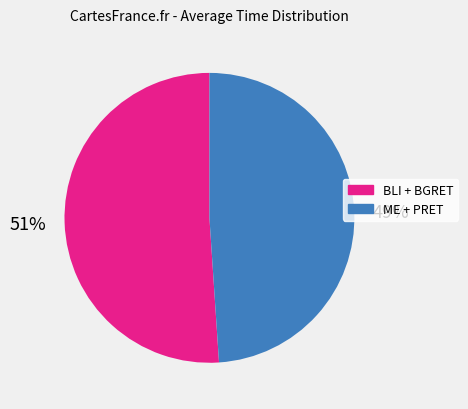

To the nearest percent, what is the difference between the ME + PRET and BLI + BGRET slice percentages?

2%